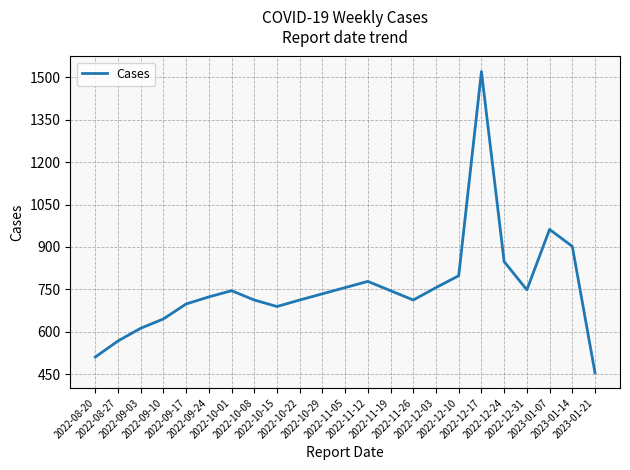

What is the minimum value shown in the chart?

454